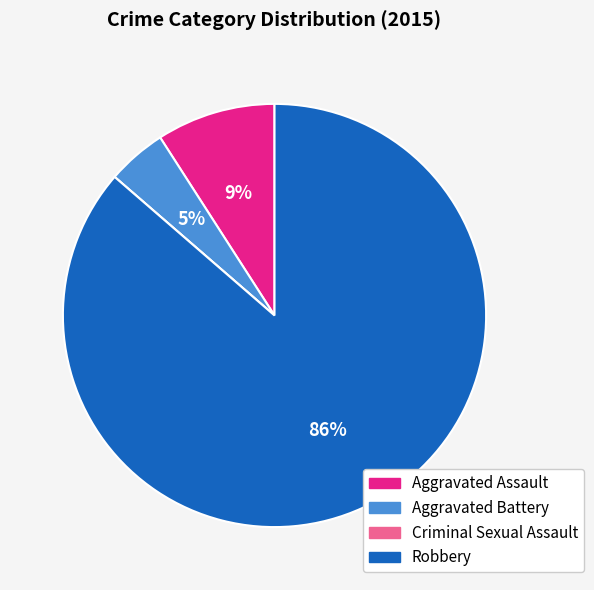

To the nearest percent, what is the difference between the largest and smallest slice percentages?

86%